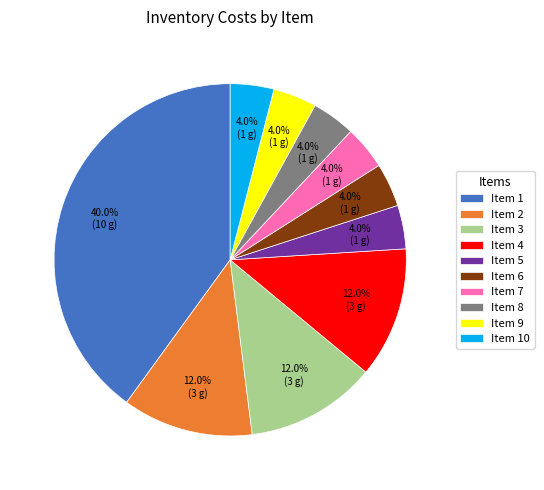

Is there any slice that represents more than half of the pie?

No